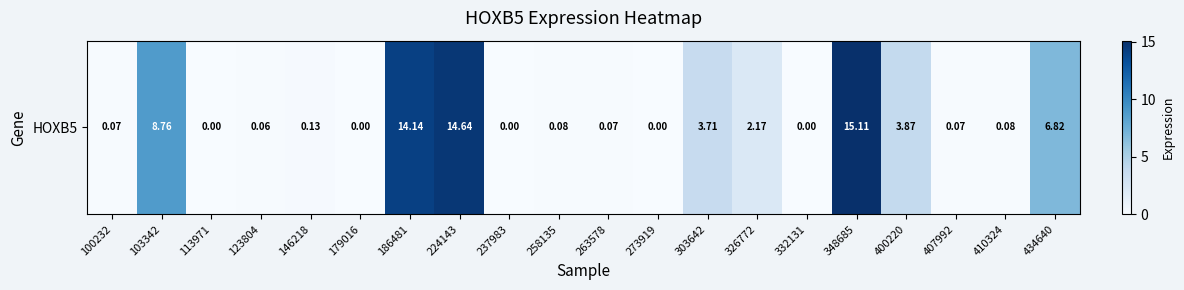

What is the difference between the second highest and second lowest values?

14.6